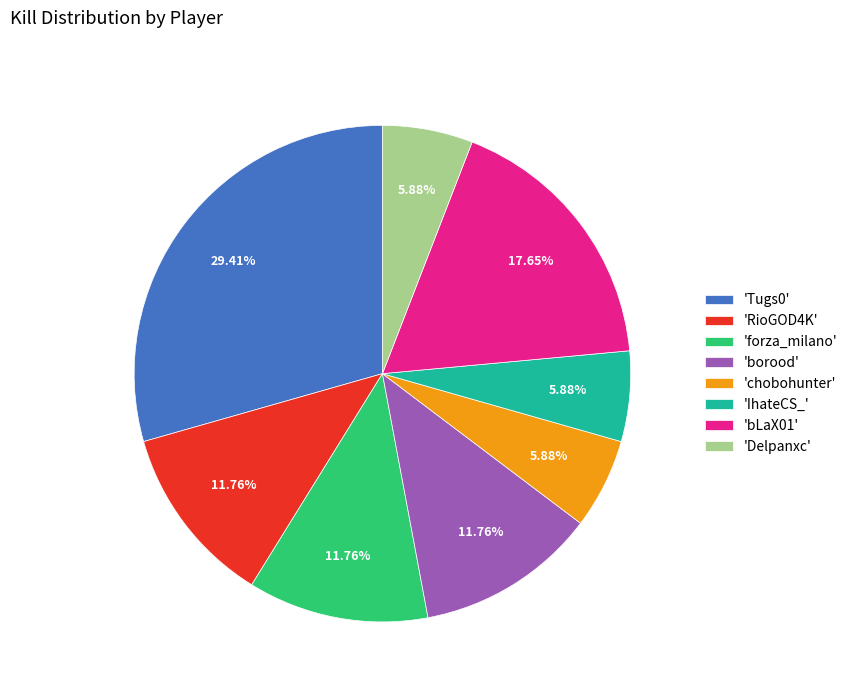

Does 'RioGOD4K' account for over 50% of the chart?

No